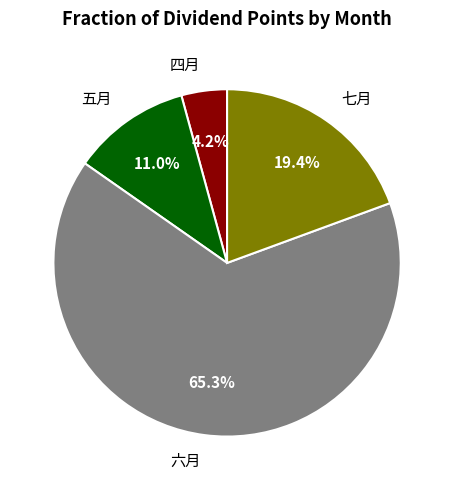

Which slice represents more than half of the pie?

六月